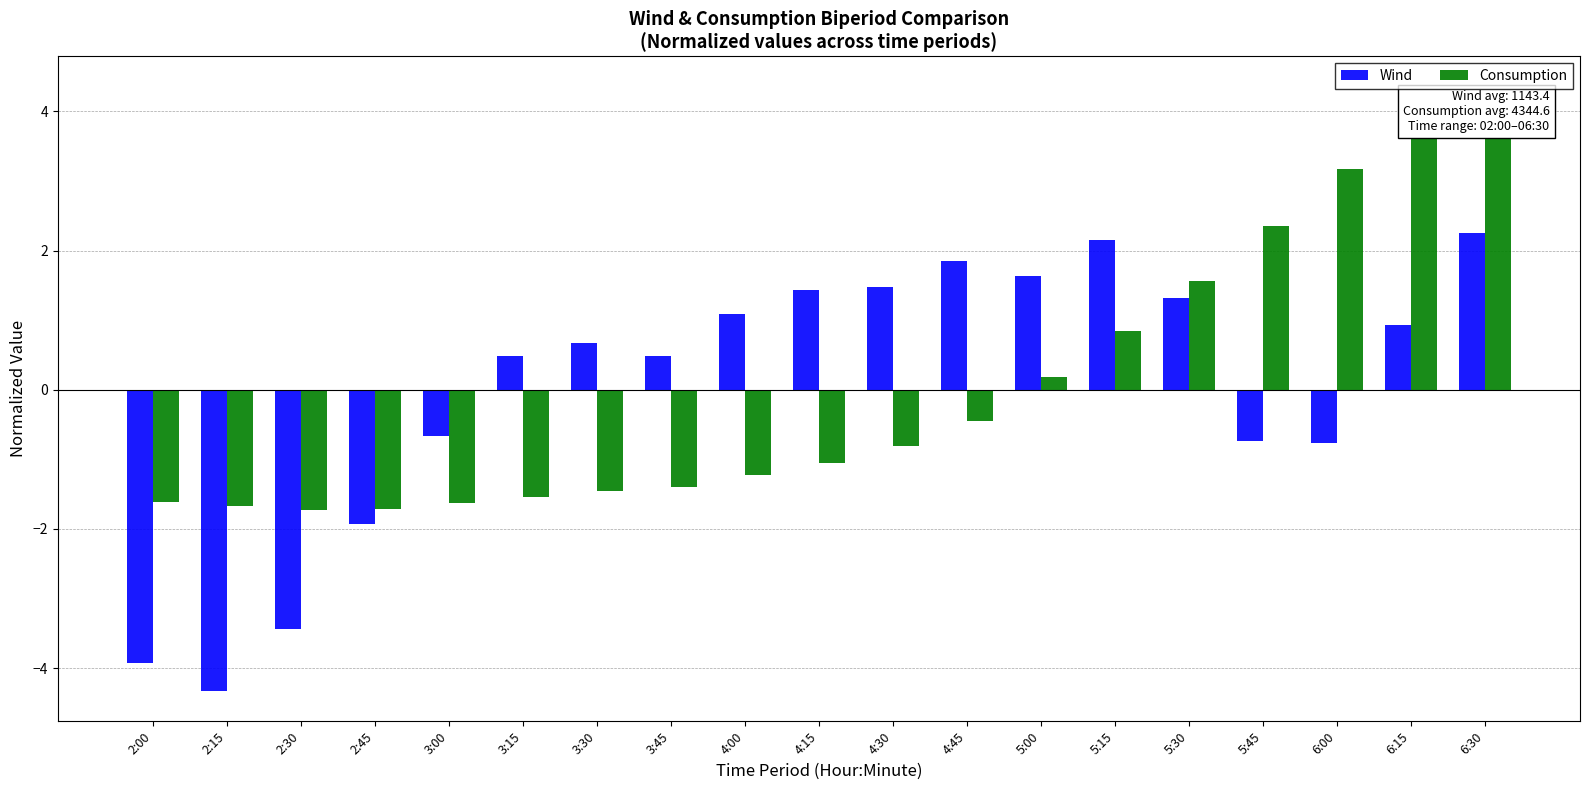

How many values in the Consumption series are below -1?

10